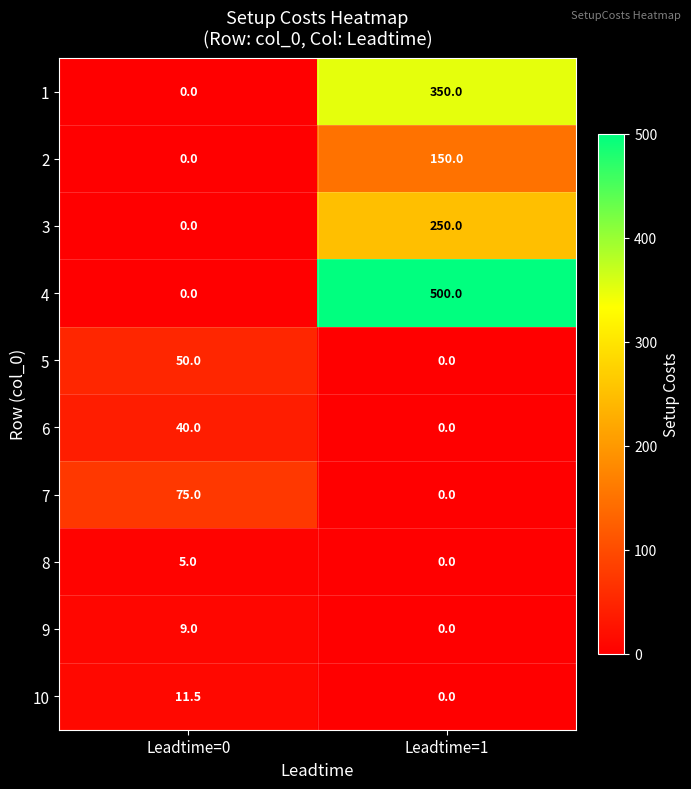

True or false: 5 has a value of 15.1 at Leadtime=1.

False